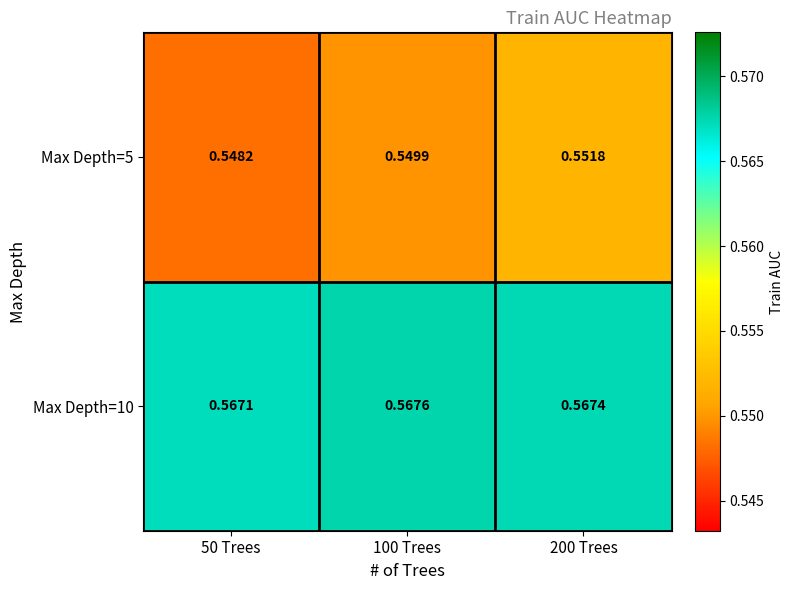

Is the value of Max Depth=10 at 200 Trees greater than the value of Max Depth=5 at 200 Trees?

Yes